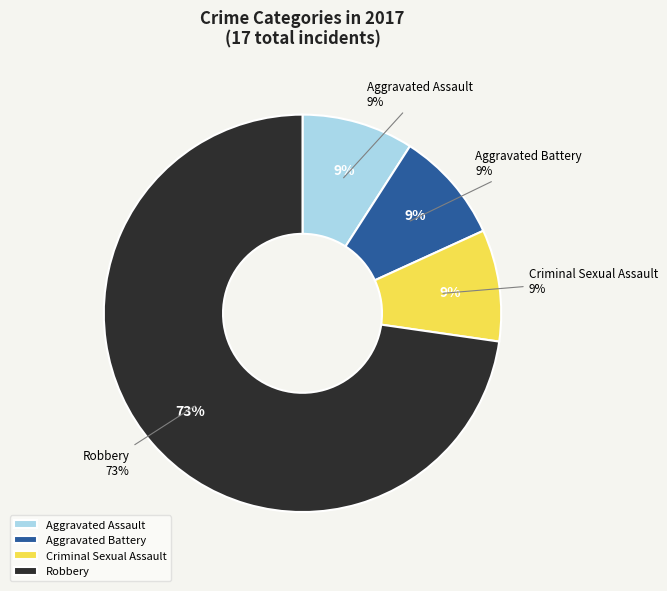

What percentage is the Robbery slice, to the nearest percent?

73%